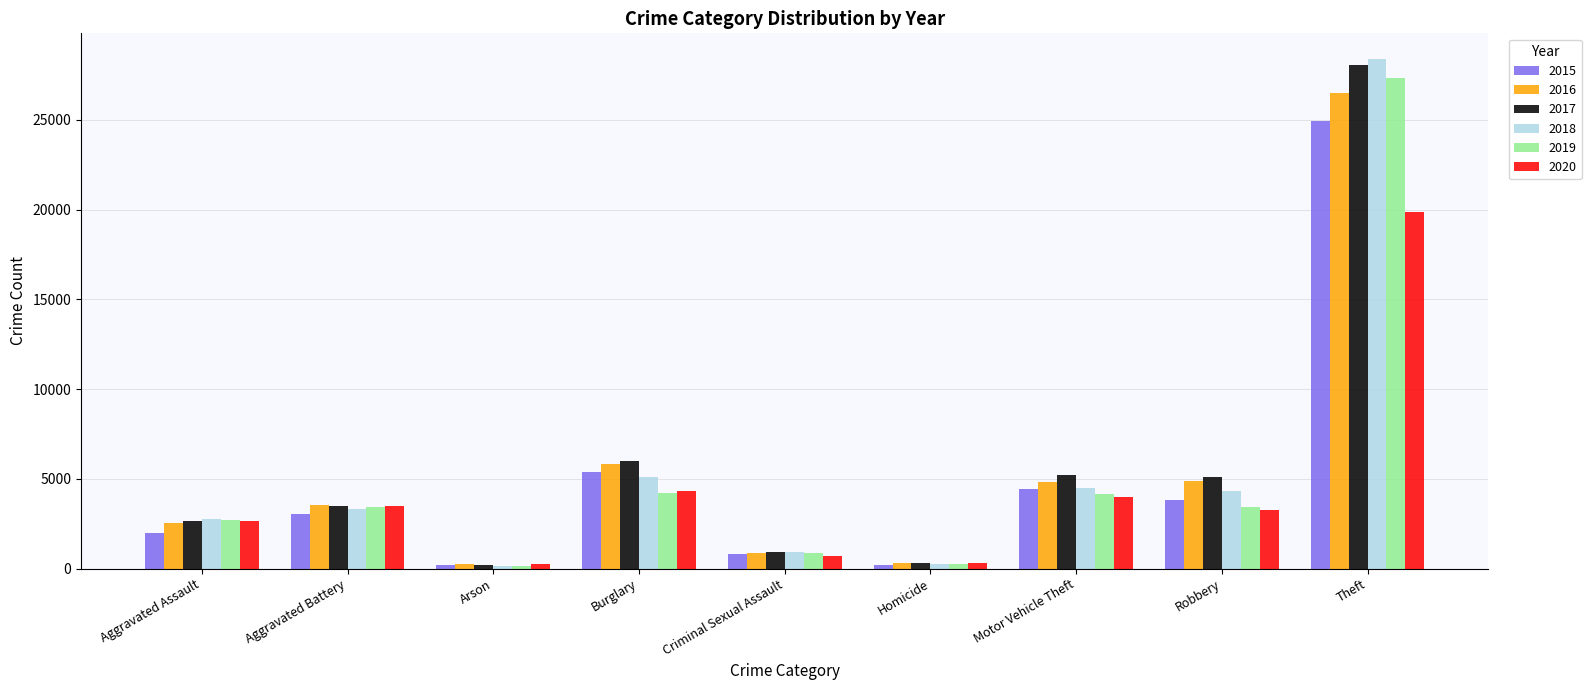

The 2015 series shows 827 at Criminal Sexual Assault. True or false?

True